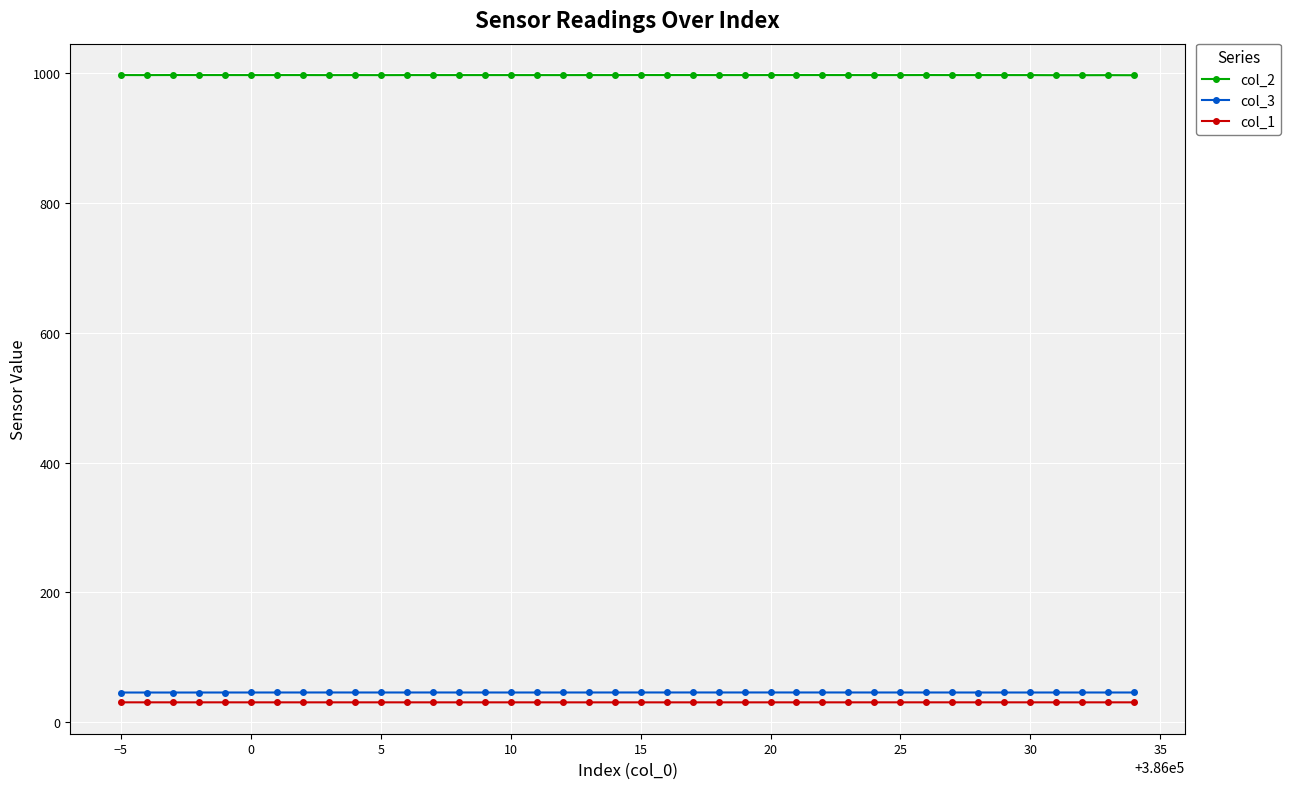

What are all the series names shown in the legend?

col_2, col_3, col_1